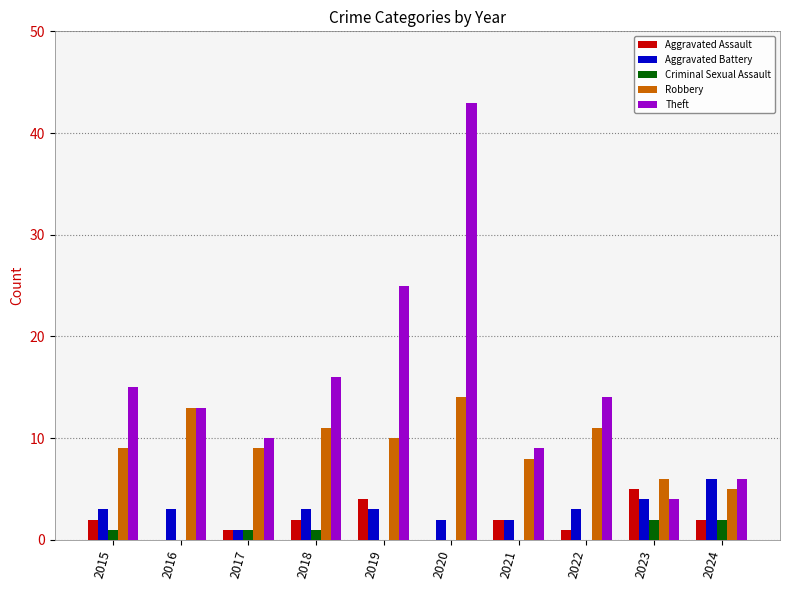

How many categories are shown in the chart?

10